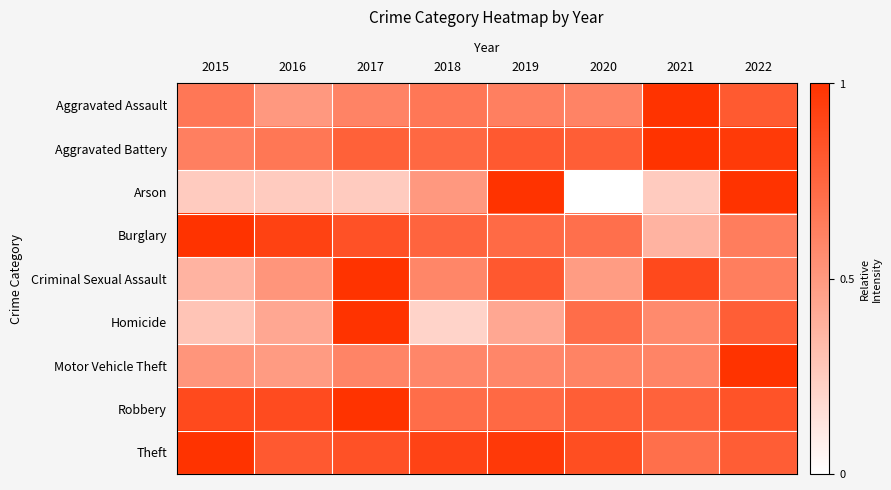

Which series has the largest range (max minus min)?

Arson